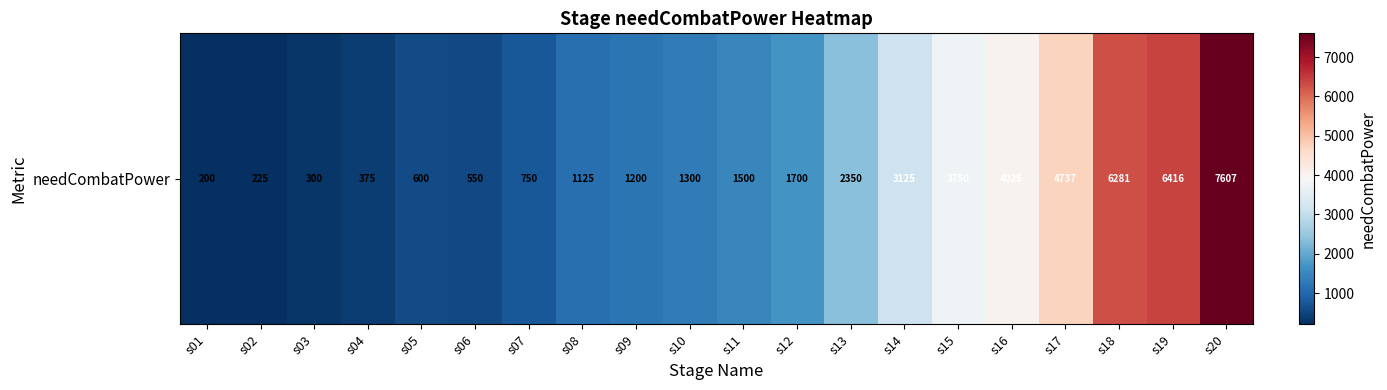

The chart shows a value of 300 at s03. True or false?

True